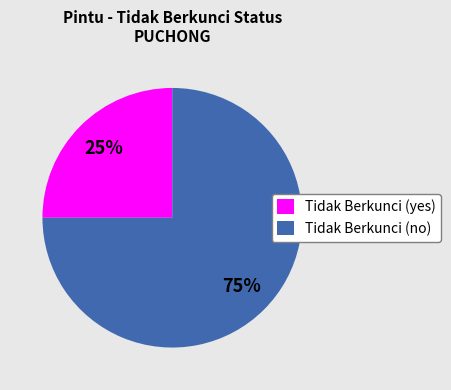

Rank the categories by value from lowest to highest.

Tidak Berkunci (yes), Tidak Berkunci (no)